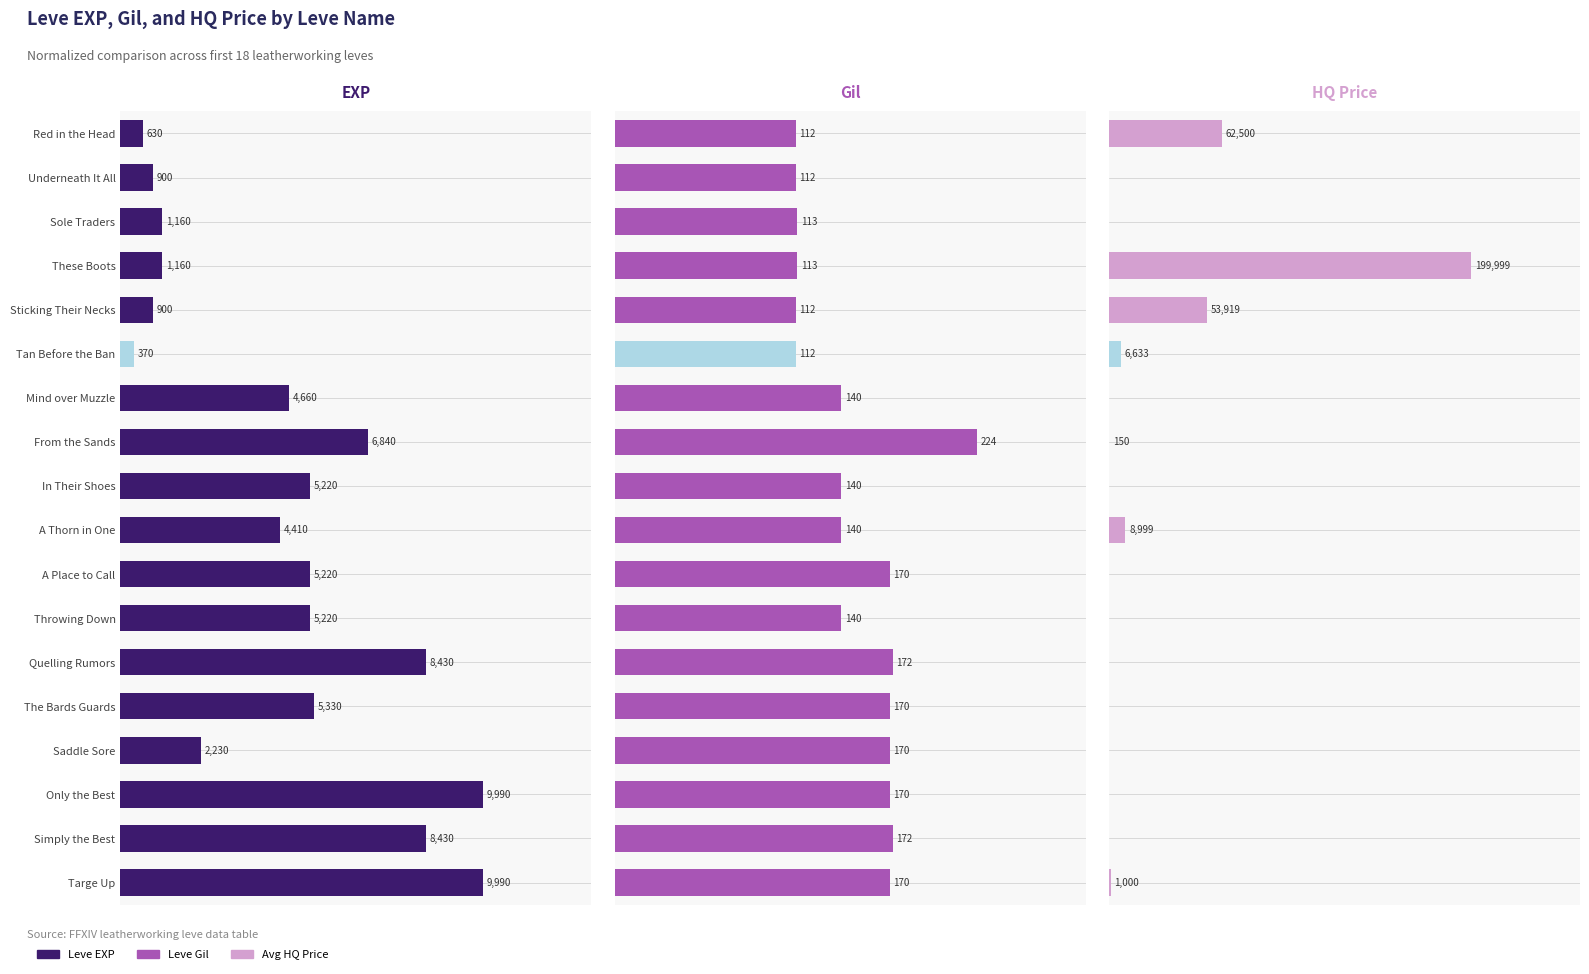

Reading left to right, extract all data points from this chart.

Leve EXP: 6.3	9.0	11.6	11.6	9.0	3.7	46.6	68.5	52.3	44.1	52.3	52.3	84.4	53.4	22.3	100.0	84.4	100.0
Leve Gil: 50.0	50.0	50.4	50.4	50.0	50.0	62.5	100.0	62.5	62.5	75.9	62.5	76.8	75.9	75.9	75.9	76.8	75.9
Avg HQ Price: 31.3	0.0	0.0	100.0	27.0	3.3	0.0	0.1	0.0	4.5	0.0	0.0	0.0	0.0	0.0	0.0	0.0	0.5